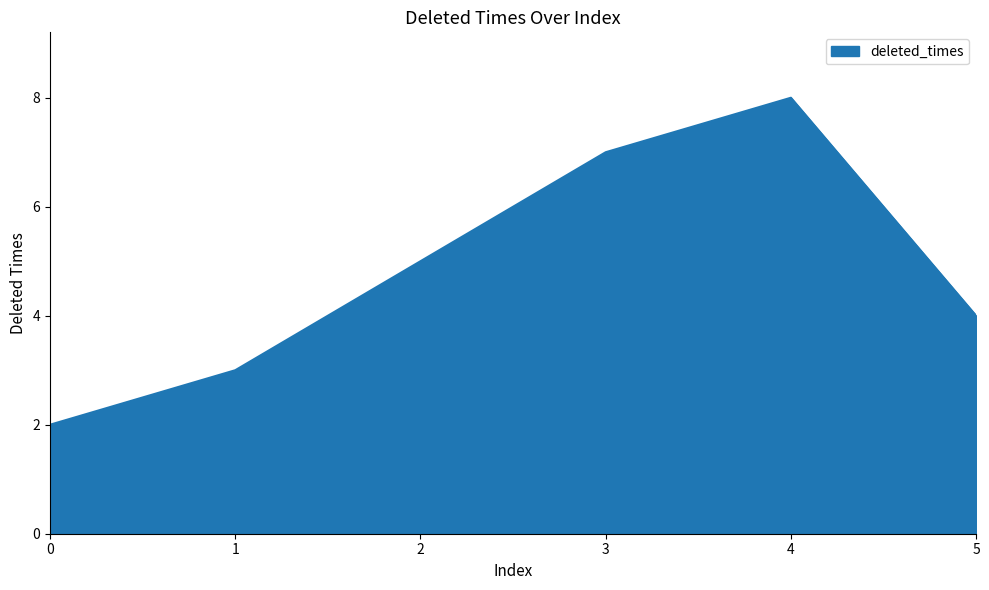

What is the change in value from 4 to 5?

-4